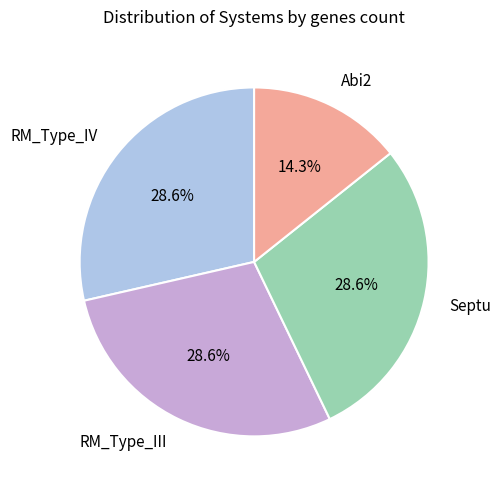

True or false: Septu accounts for 29% of the total.

True